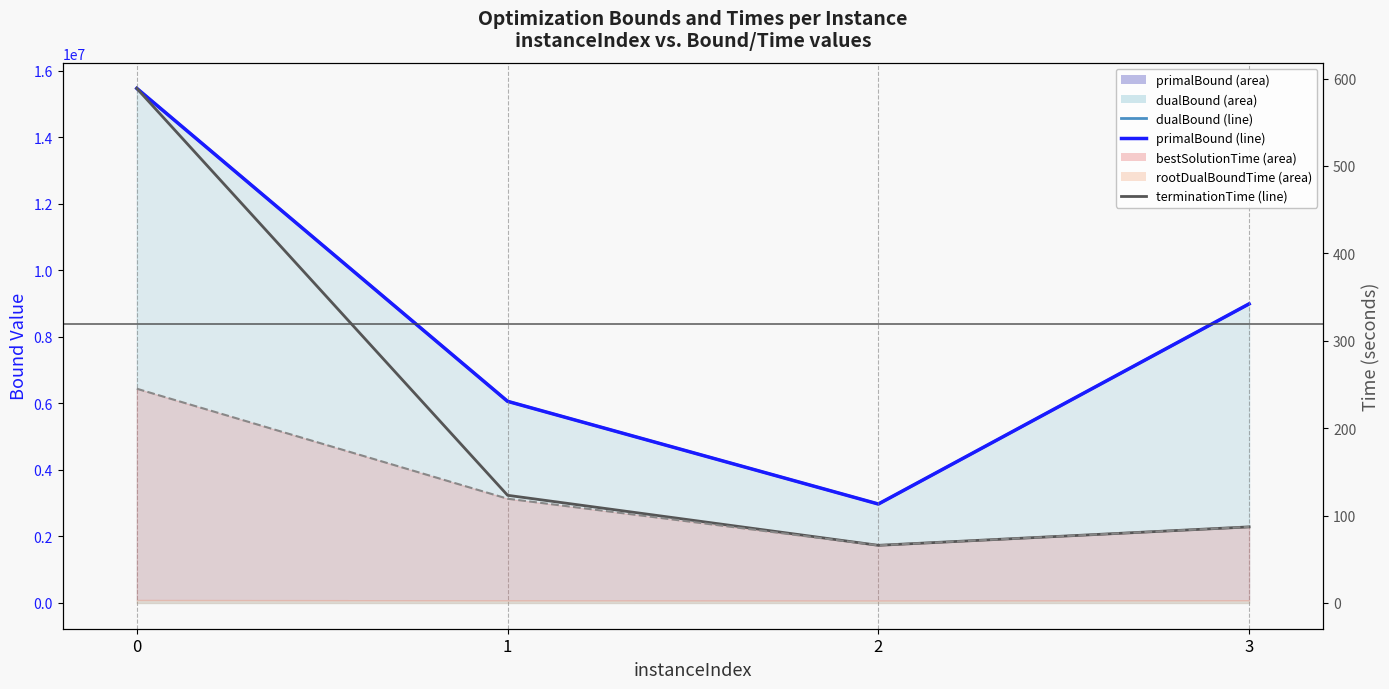

Is it true that terminationTime equals 941.2 at 0?

False